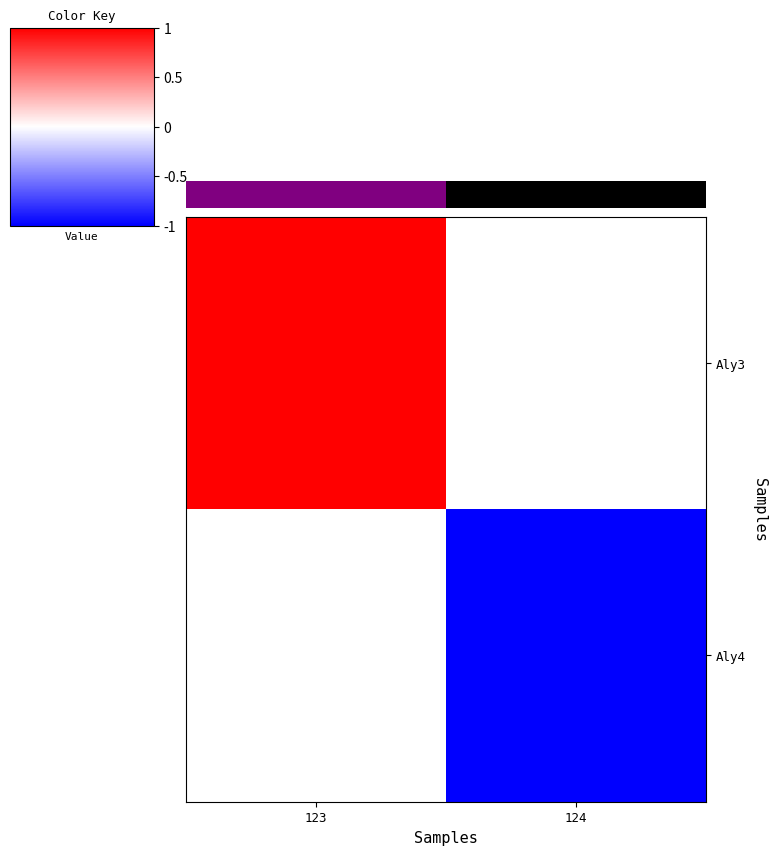

At how many categories does at least one series exceed 0?

1